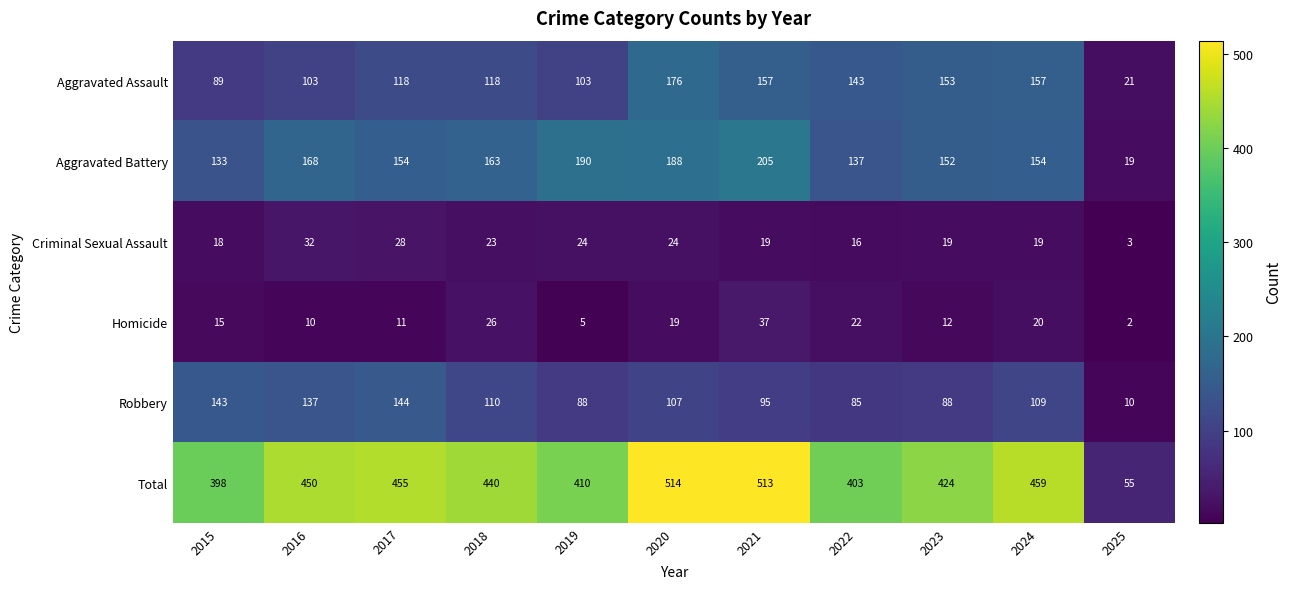

List the series in order of their peak value, lowest first.

Criminal Sexual Assault, Homicide, Robbery, Aggravated Assault, Aggravated Battery, Total